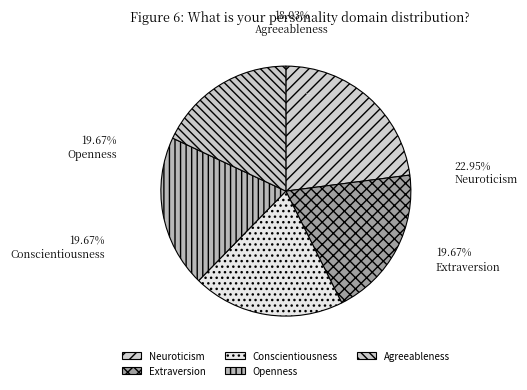

Does Conscientiousness account for over 50% of the chart?

No